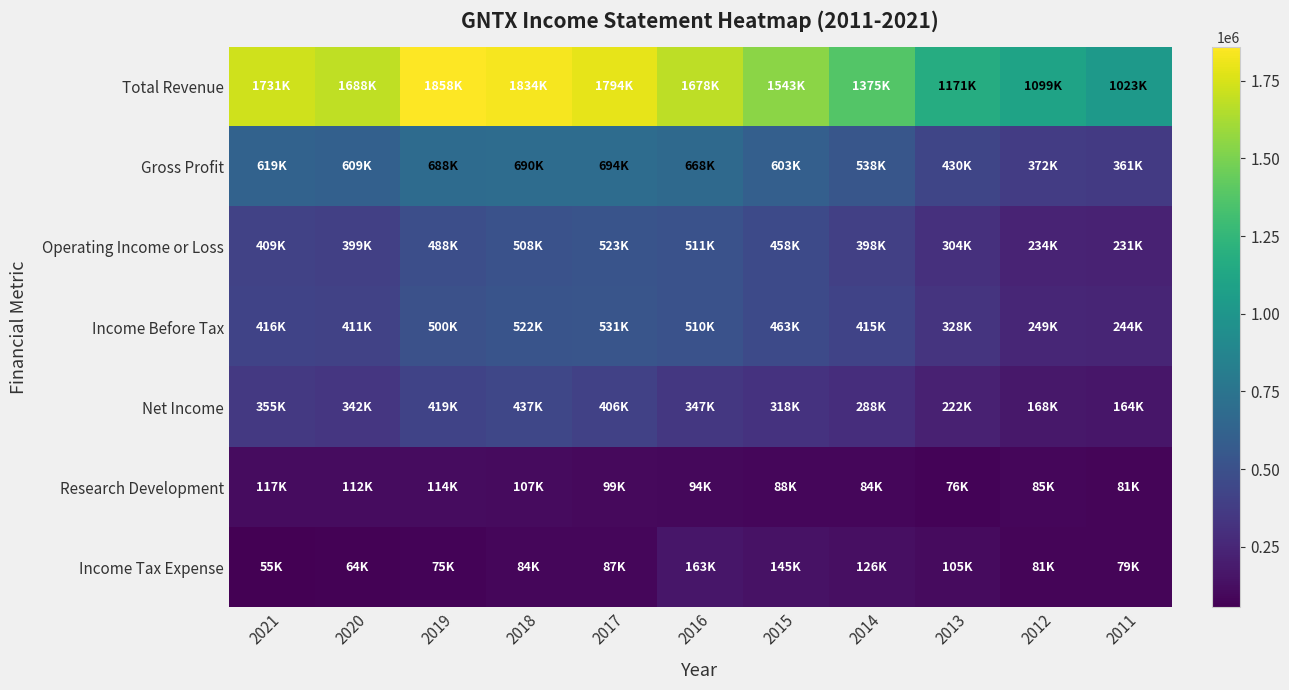

At which category does the chart reach its minimum across all series?

2021